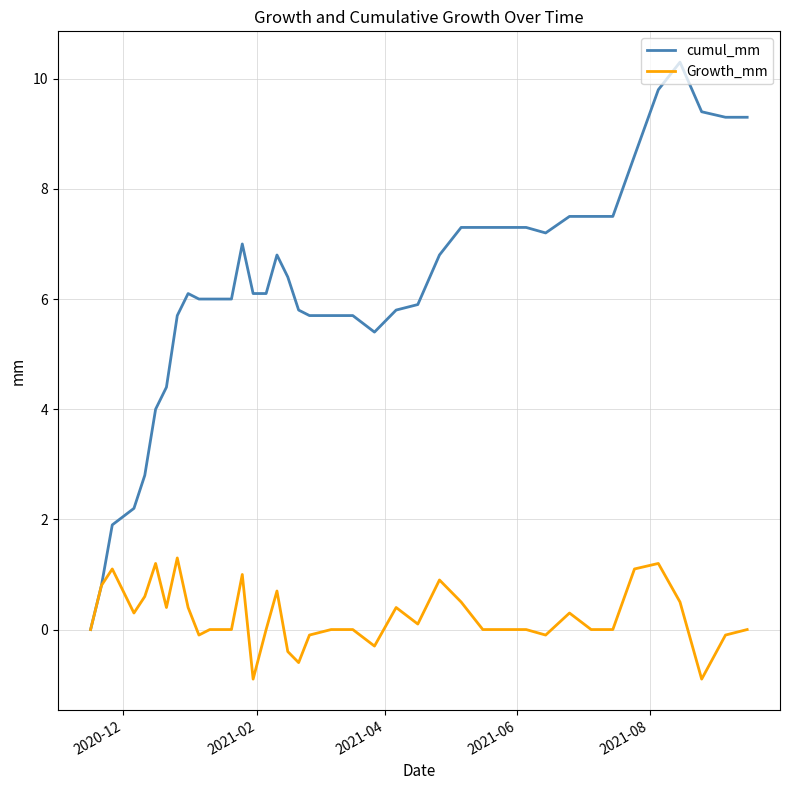

Which series has the largest range (max minus min)?

cumul_mm